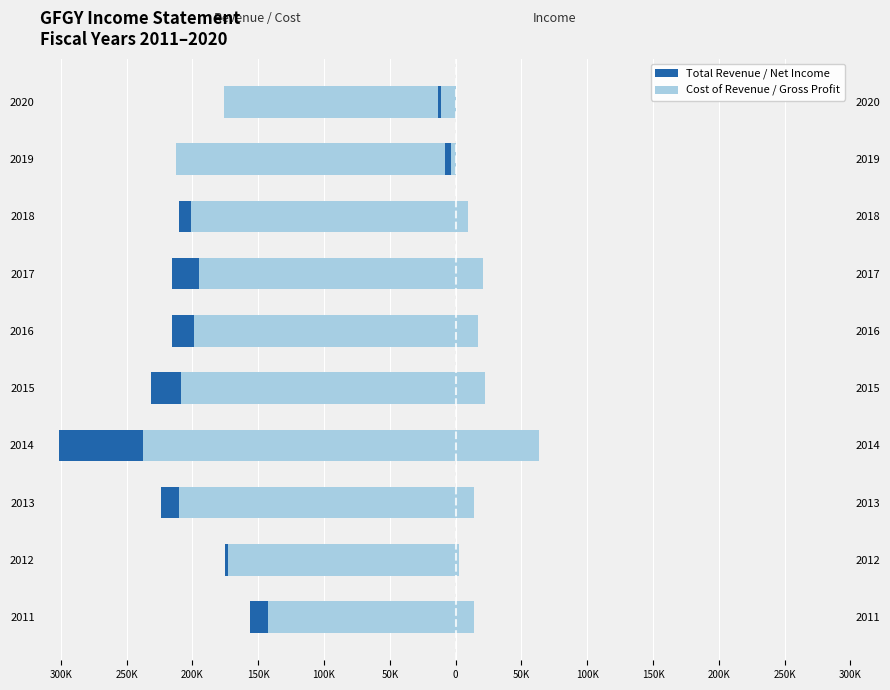

What is the sum of all Total Revenue values?

-2103500